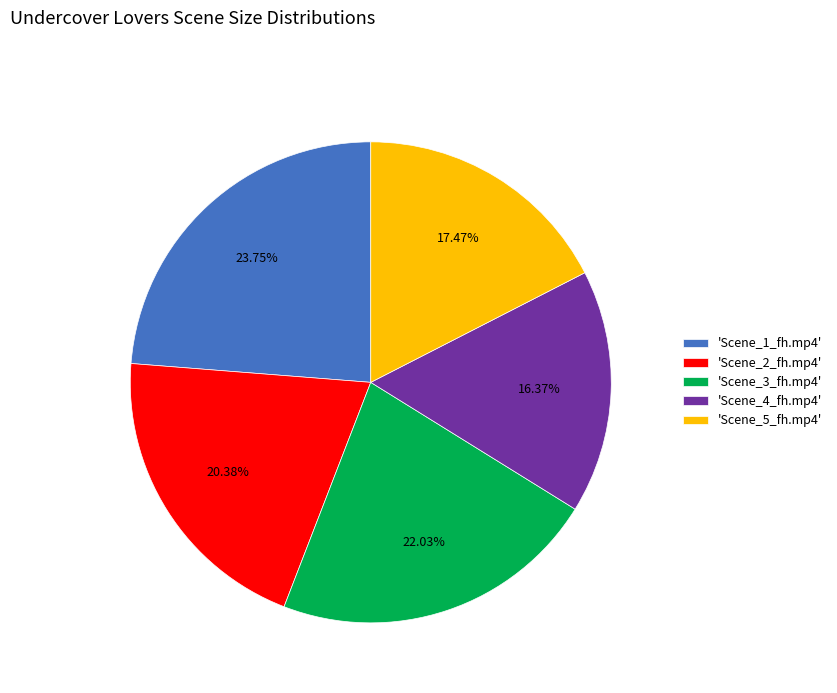

Which slice is the smallest?

'Scene_4_fh.mp4'